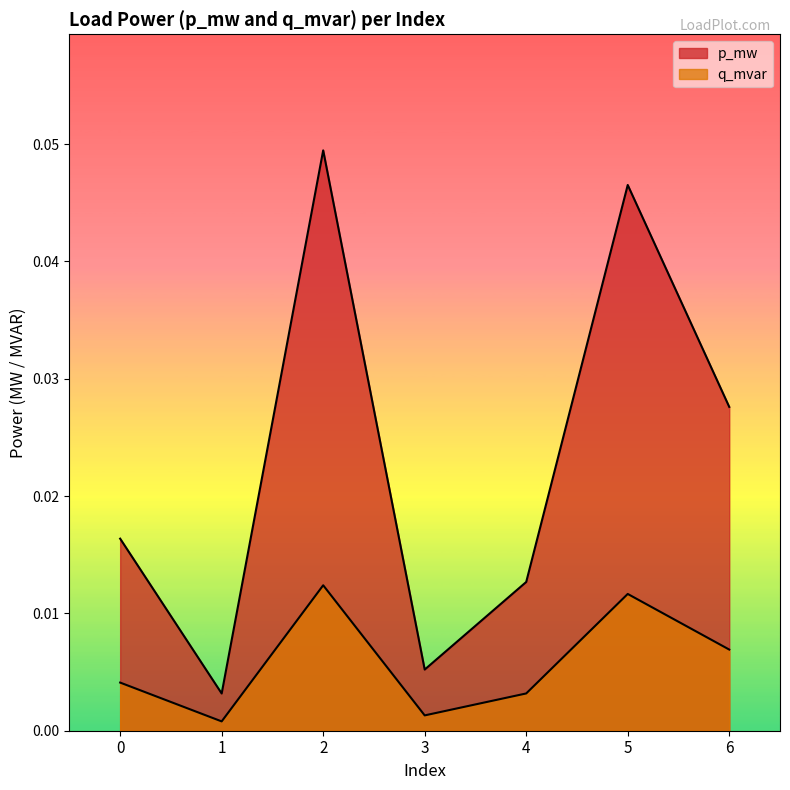

Does the chart display data point markers on the line(s)?

No